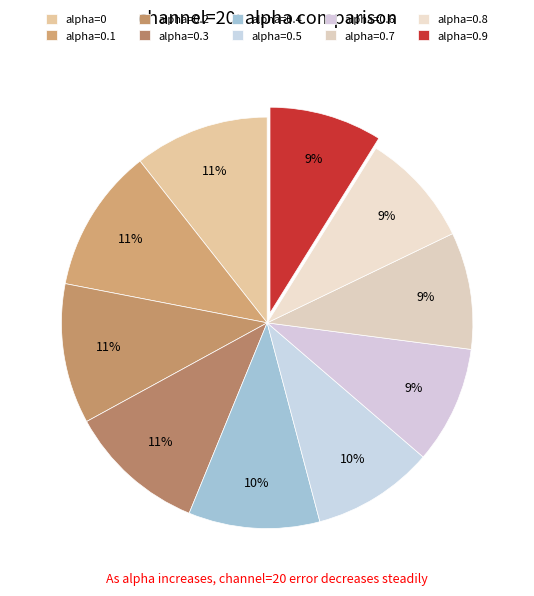

To the nearest percent, what percentage of the pie is alpha=0.3?

11%